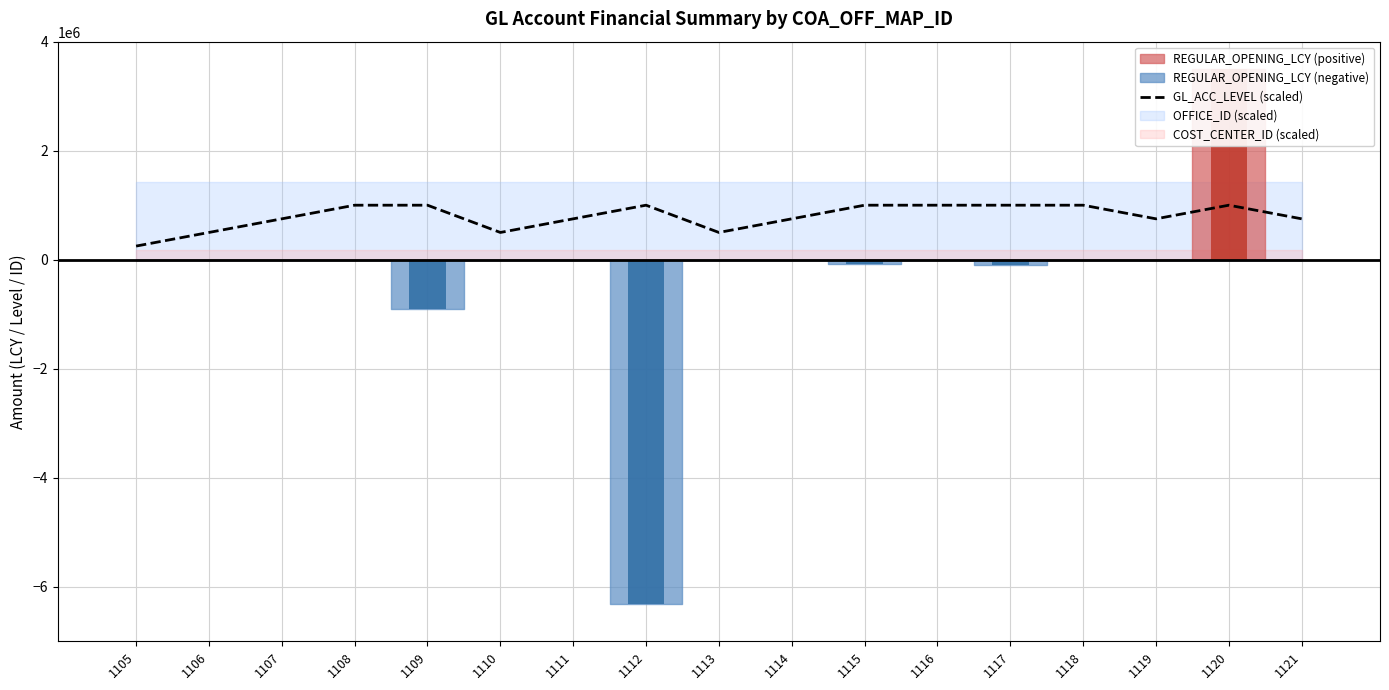

How many data points are above 750000?

8